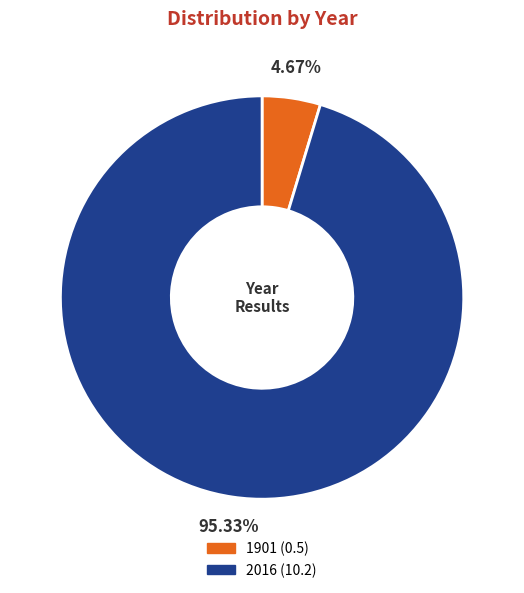

What is the majority slice?

2016